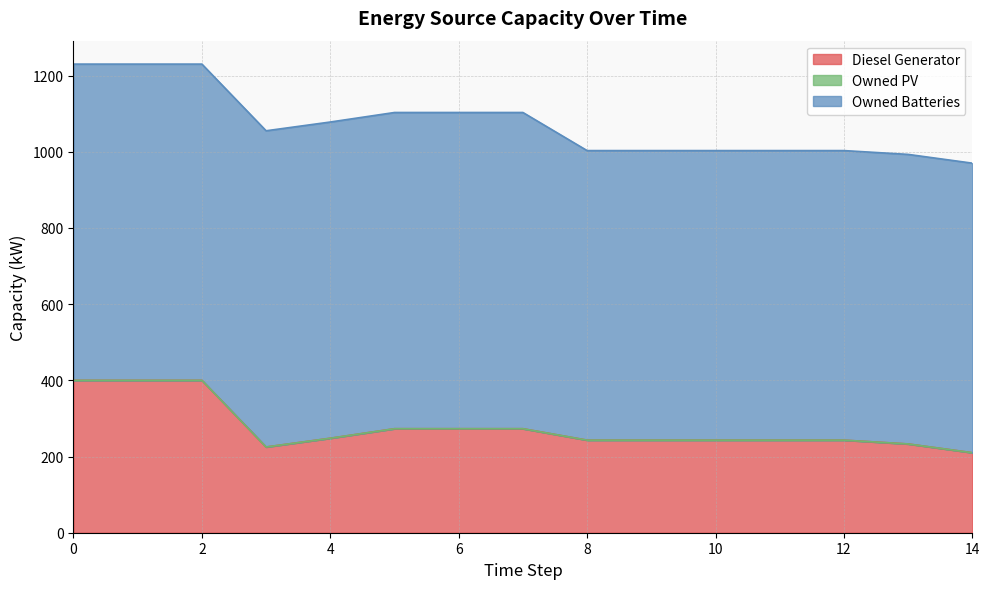

At how many categories does at least one series exceed 288?

15